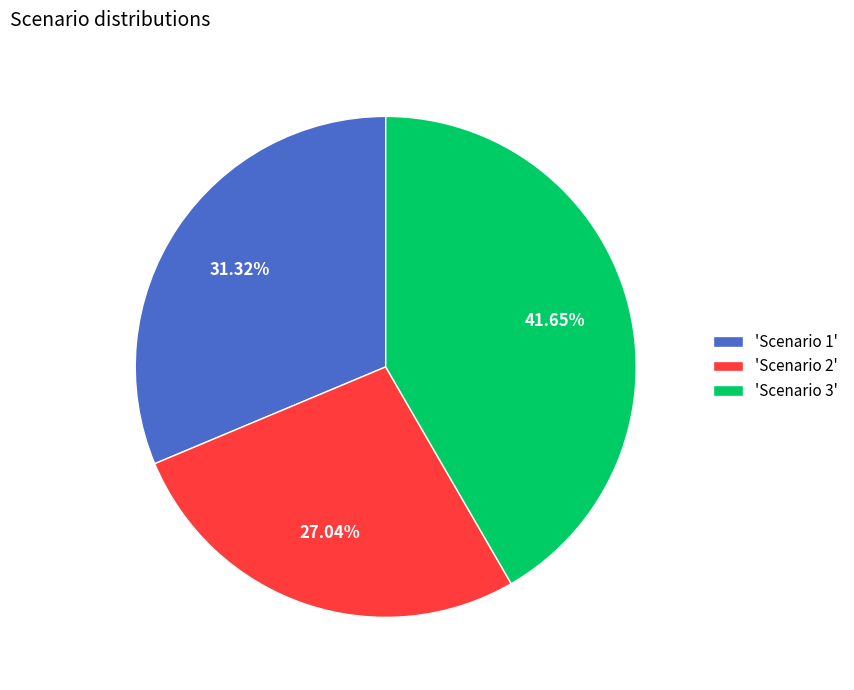

Rank the categories by value from lowest to highest.

'Scenario 2', 'Scenario 1', 'Scenario 3'